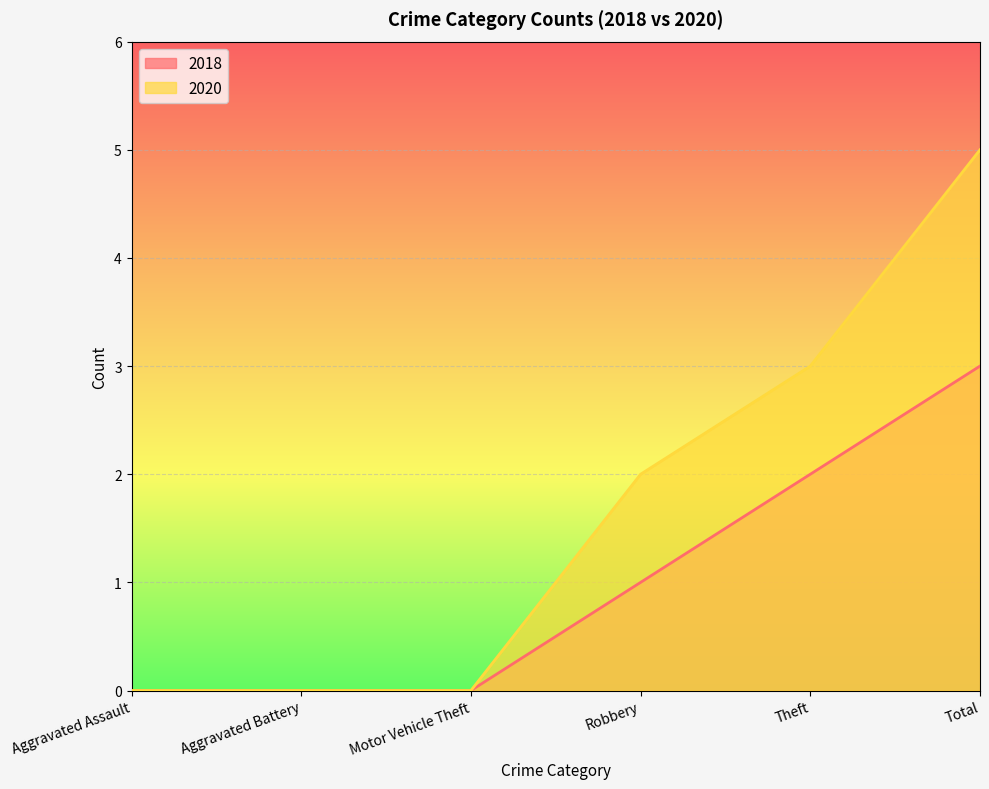

What is the difference between the second highest and second lowest values in the 2020 series?

3